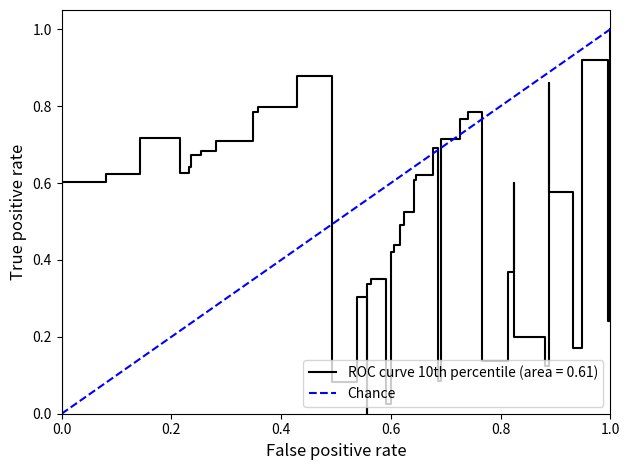

What is the difference between the maximum and minimum values?

1